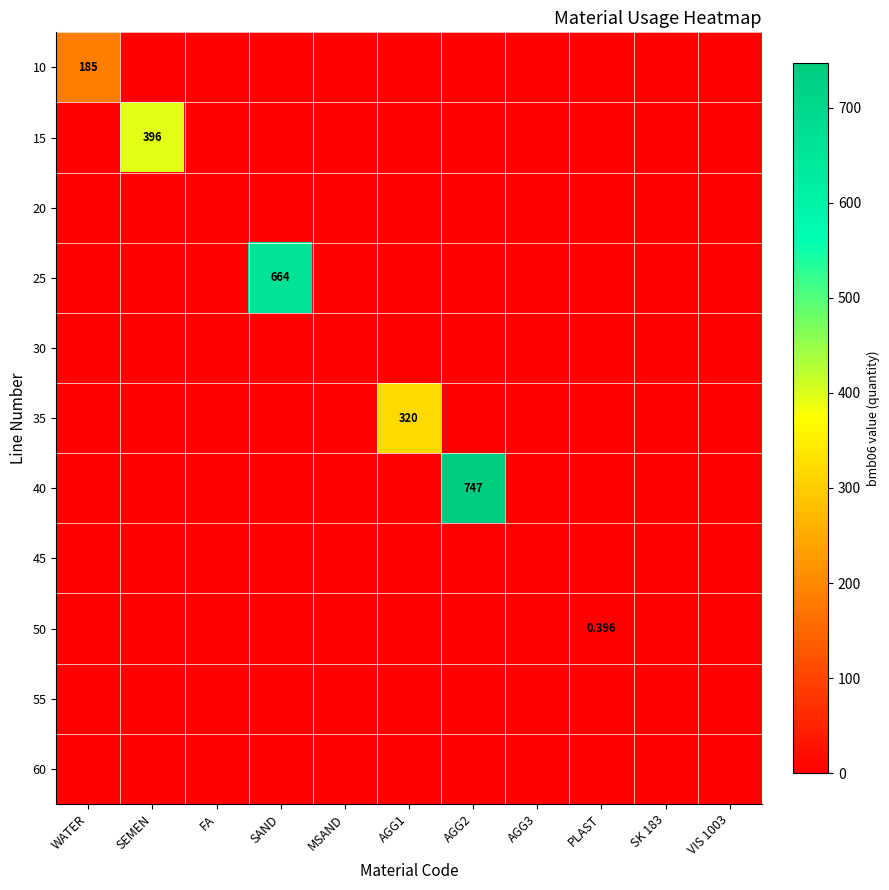

What is the total value across all series at WATER?

185.0